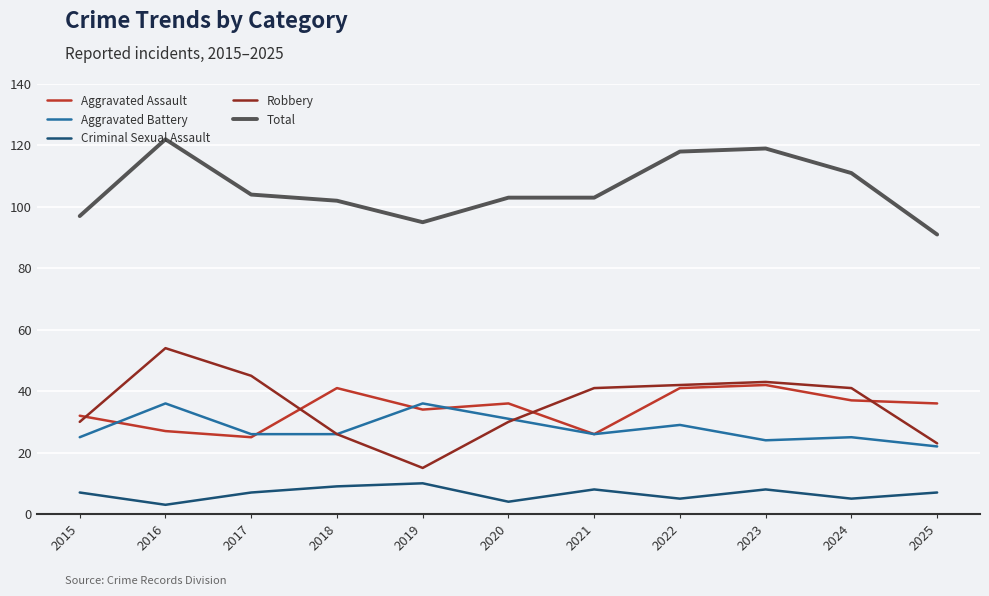

True or false: Robbery has a value of 40 at 2025.

False